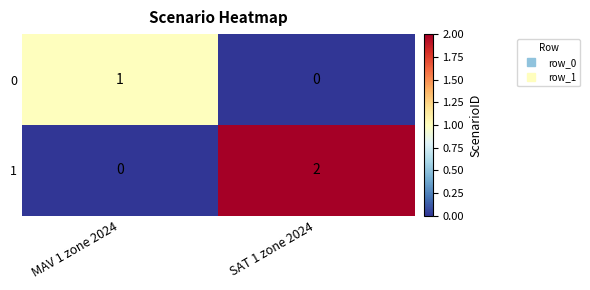

Rank the series by their maximum value, from highest to lowest.

1, 0